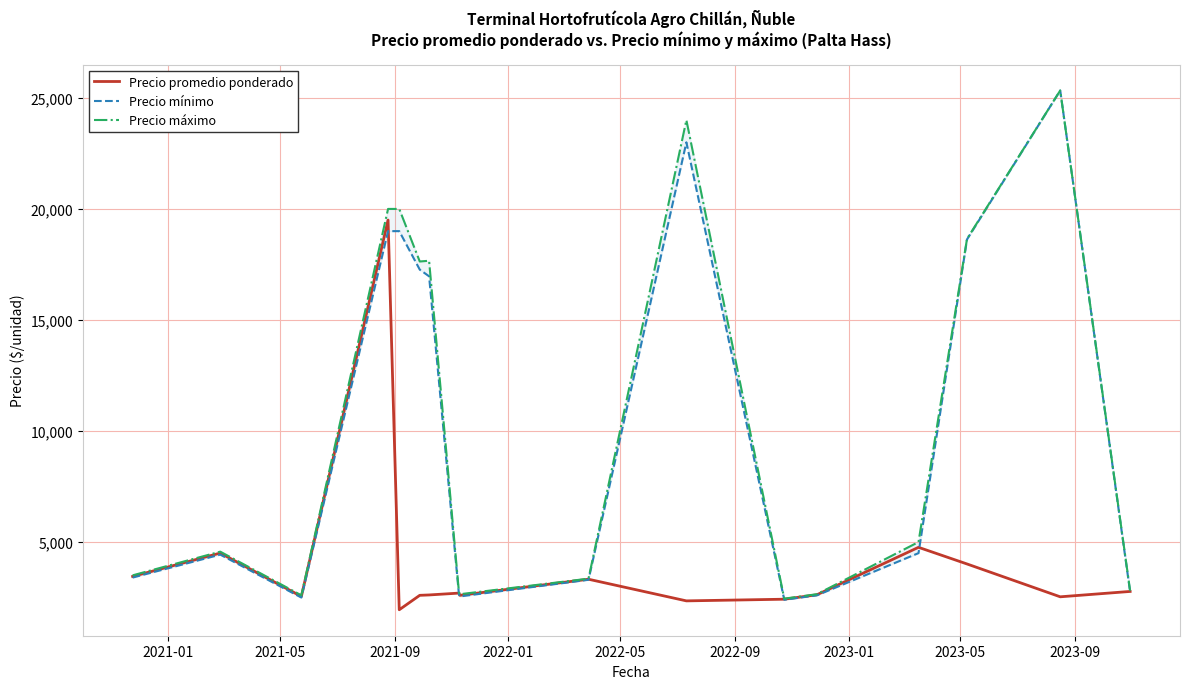

Is the value of Precio promedio ponderado at 2021-05 greater than the value of Precio máximo at 2023-01?

No